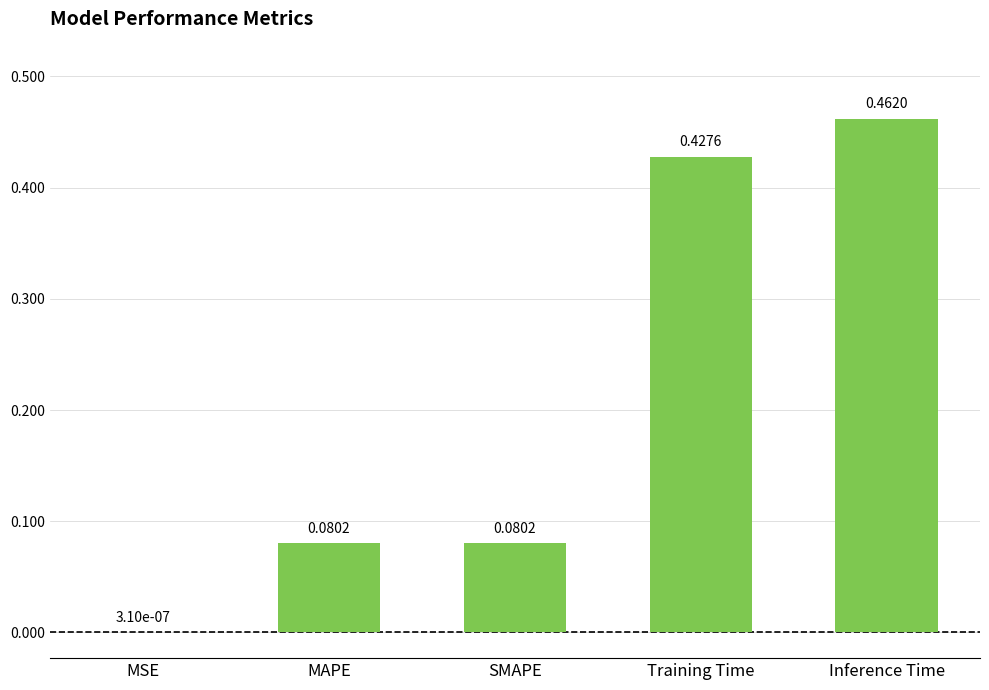

The value at Training Time is 0.7. True or false?

False